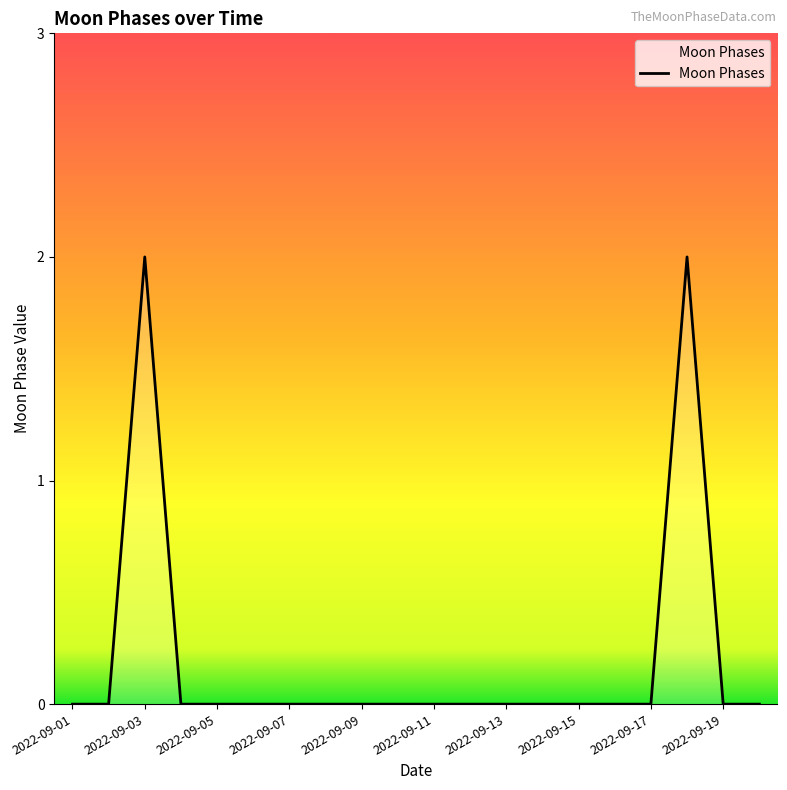

Does the chart display data point markers on the line(s)?

No